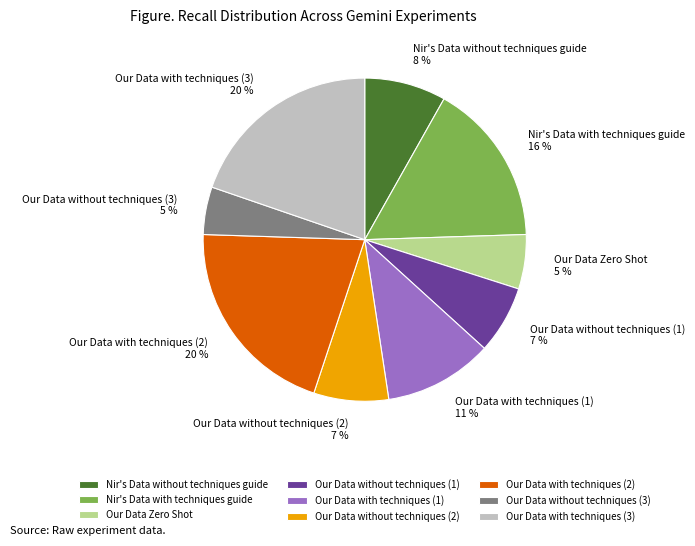

What percentage is the Our Data without techniques (1) slice, to the nearest percent?

7%